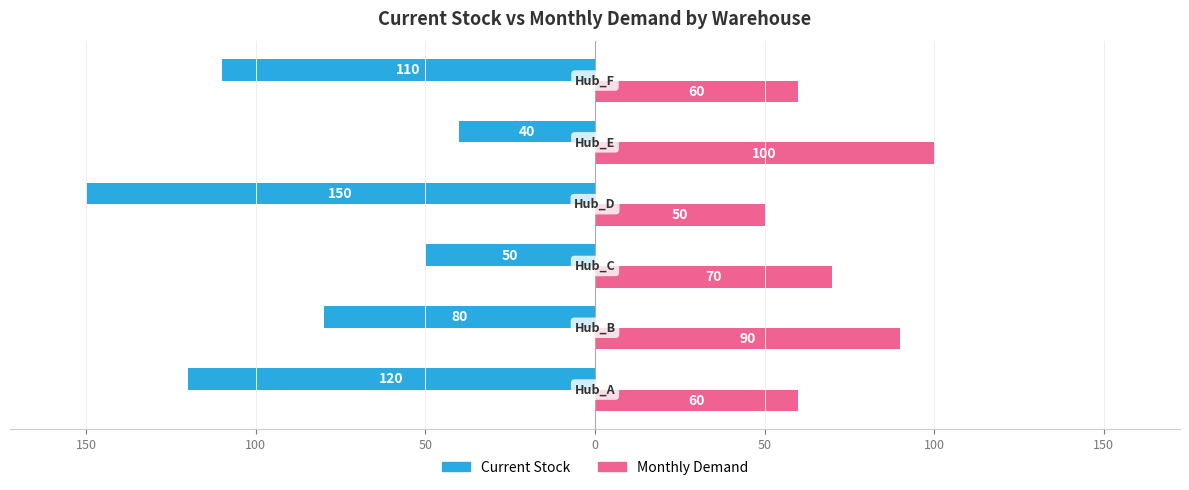

What are all the series names shown in the legend?

Current Stock, Monthly Demand